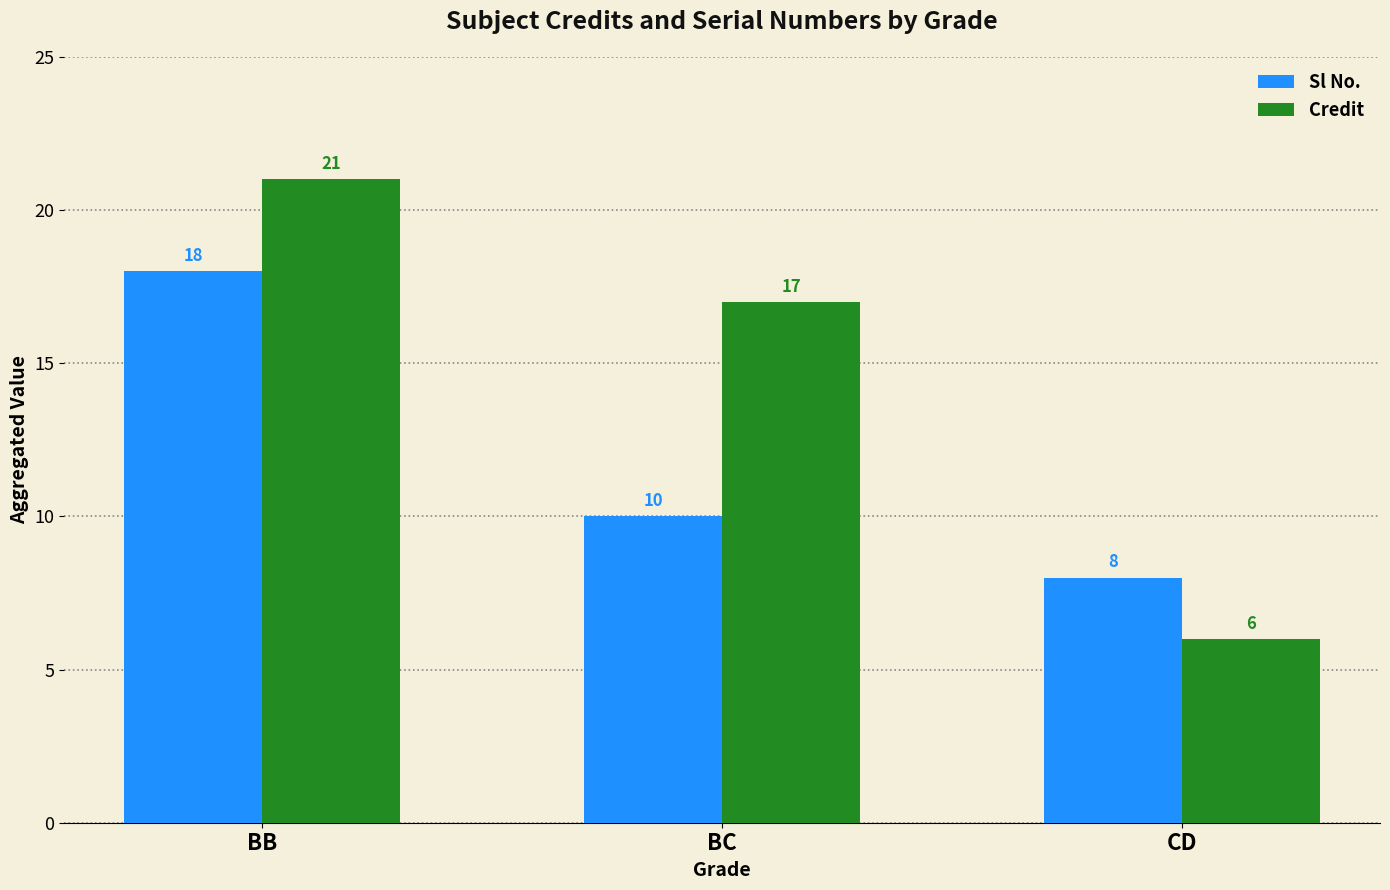

What is the sum of the Credit values at BC and CD?

23